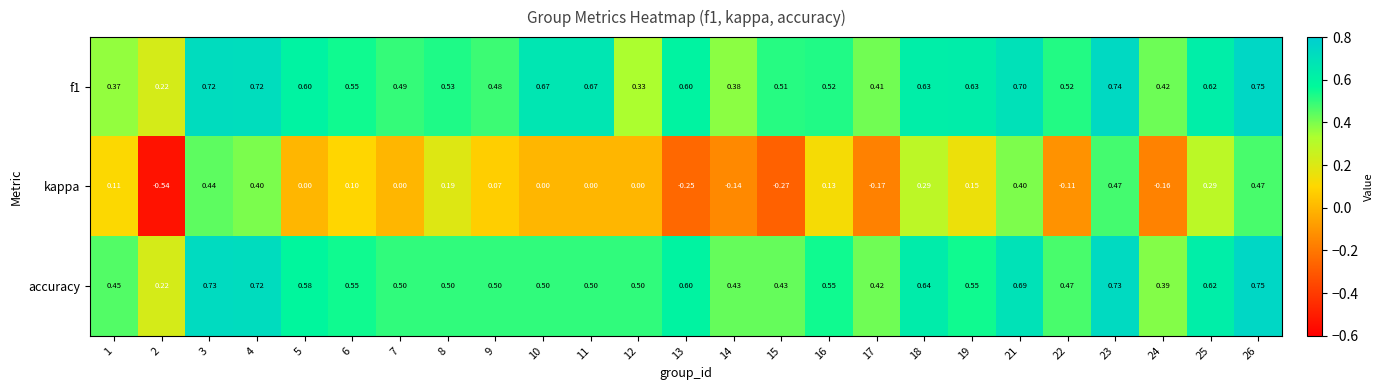

Which series has the largest range (max minus min)?

kappa